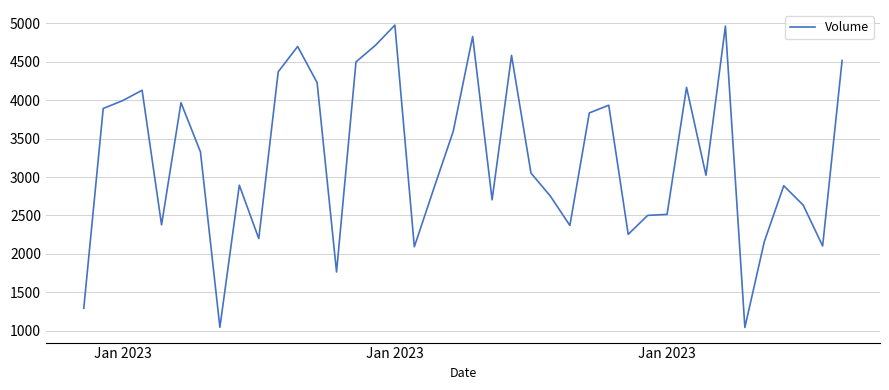

How many lines are shown in the chart?

1